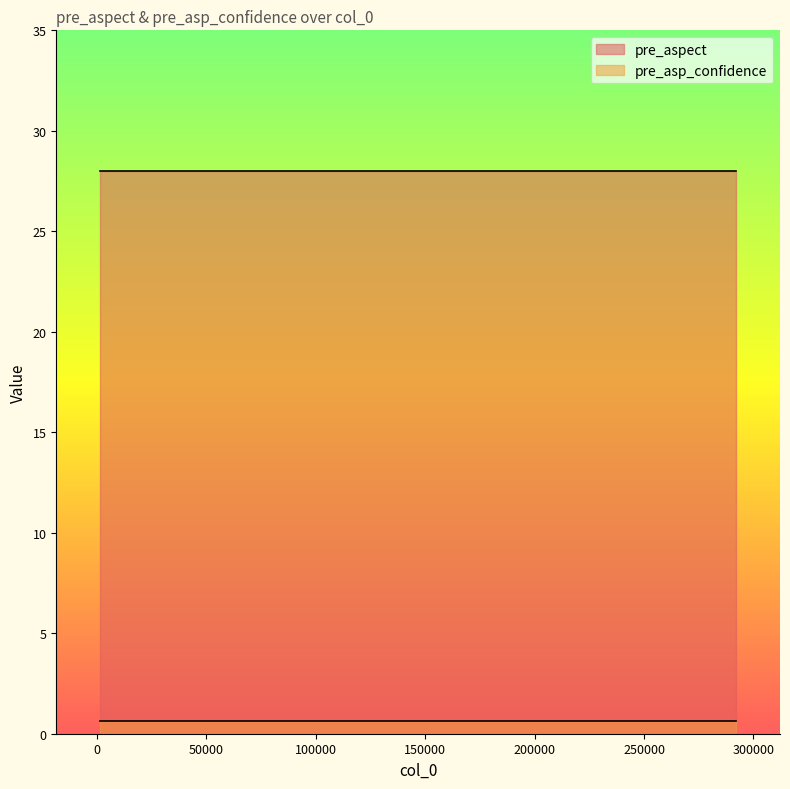

Which series has the widest spread of values?

pre_aspect